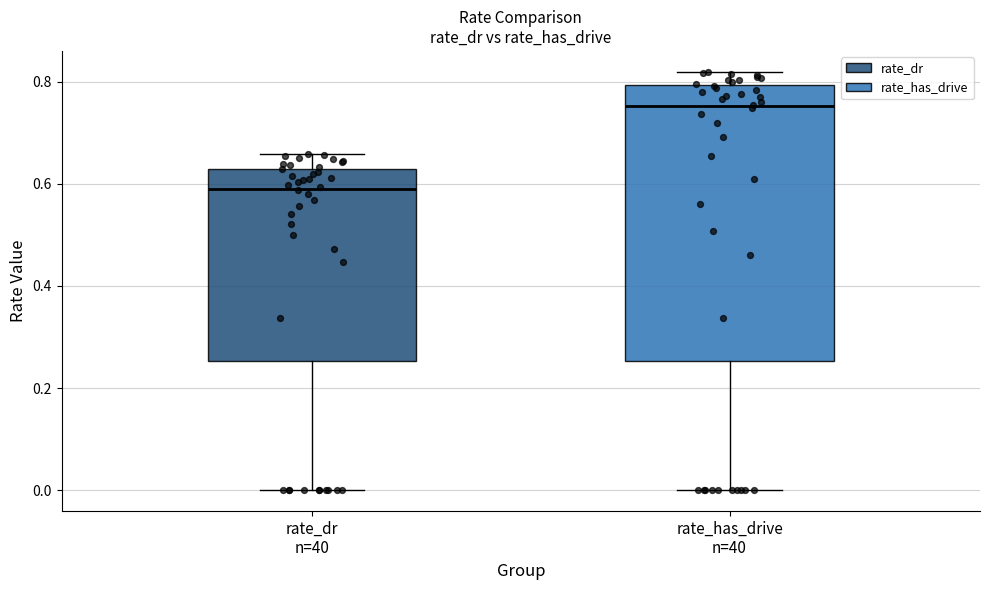

Where is the lower edge of the box for rate_has_drive n=40 on the y-axis? The values are not printed on the chart, so give them approximately, as read against the axis.

0.26